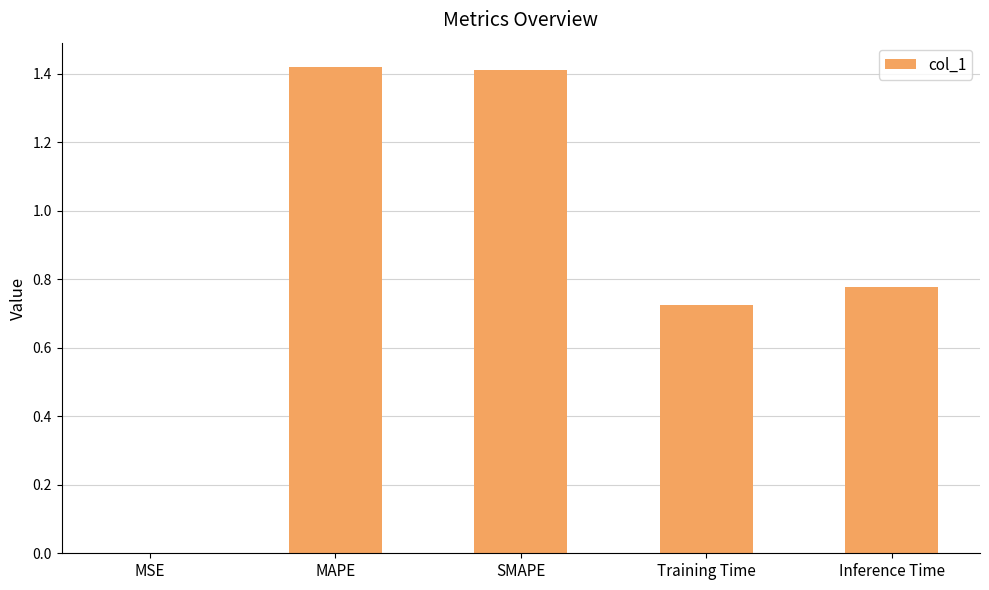

What is the ratio of the value at SMAPE to the value at MAPE?

1.0